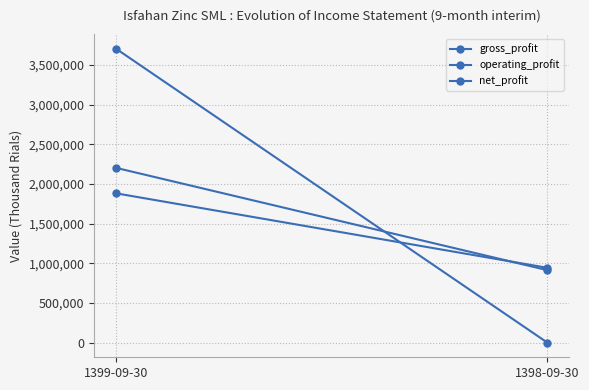

How many gross_profit values are between 942693 and 1881962?

2